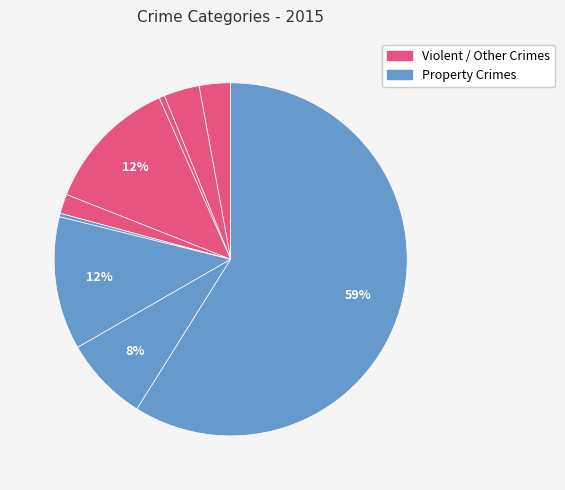

How many segments does this pie chart have?

9